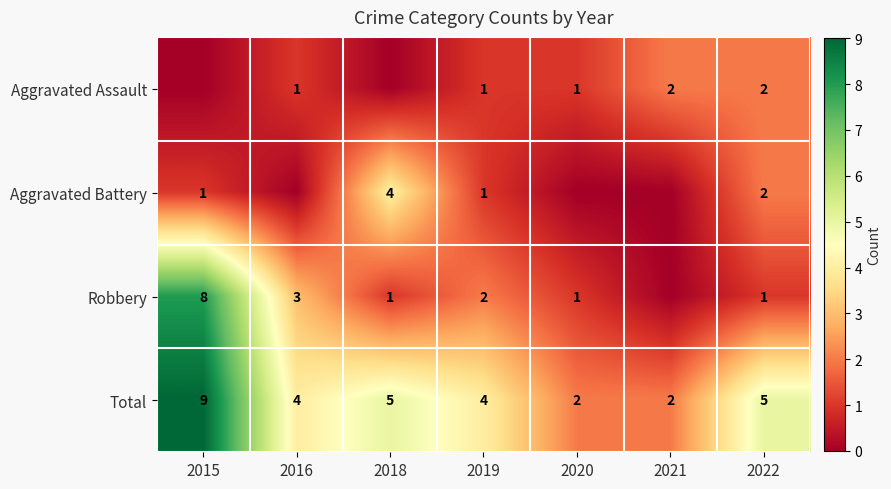

What is the sum of the Total values at 2022 and 2018?

10